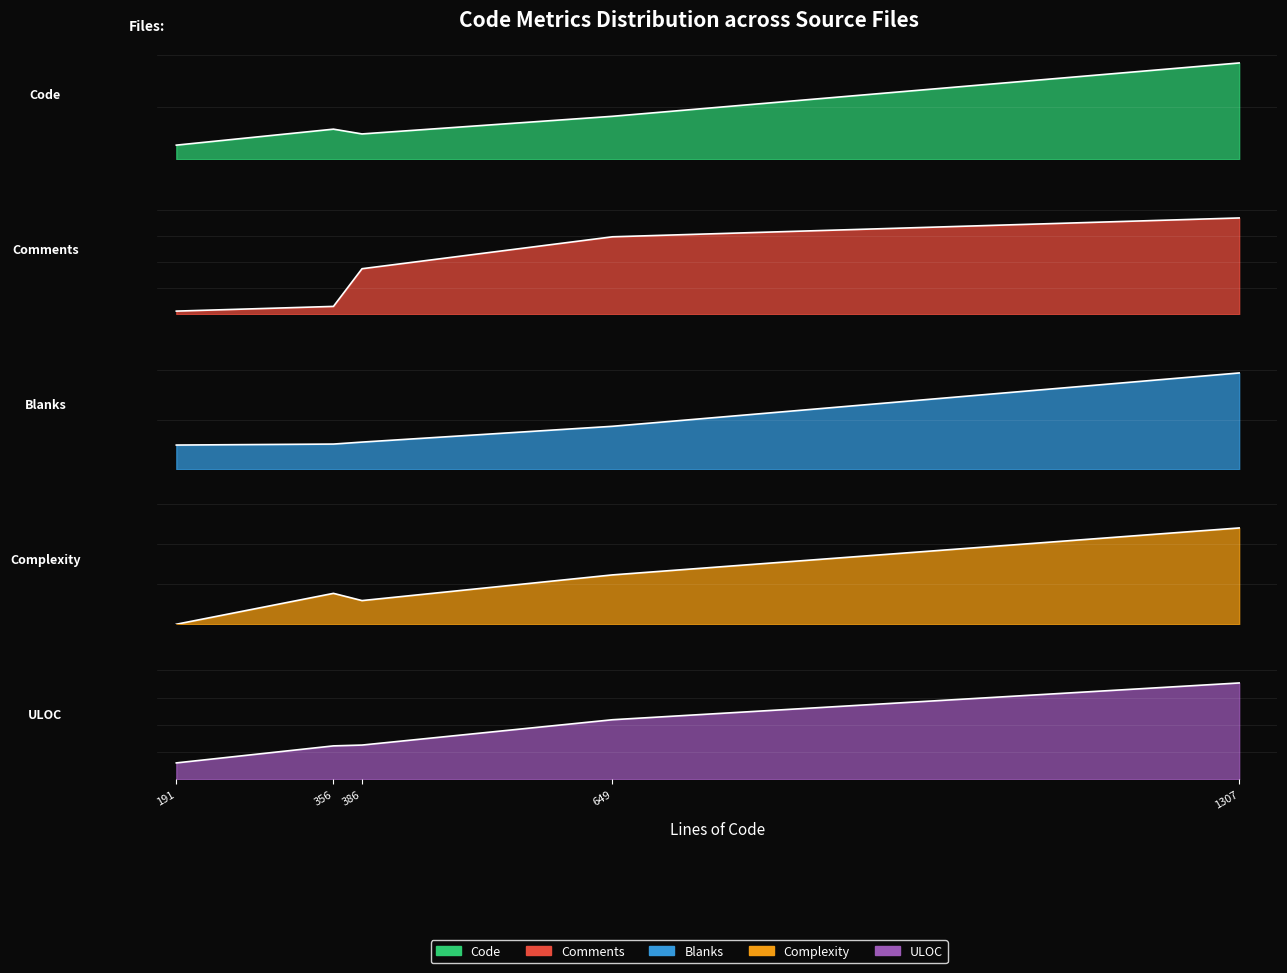

What is the difference between the highest and lowest values at fractalhead.c (649)?

350